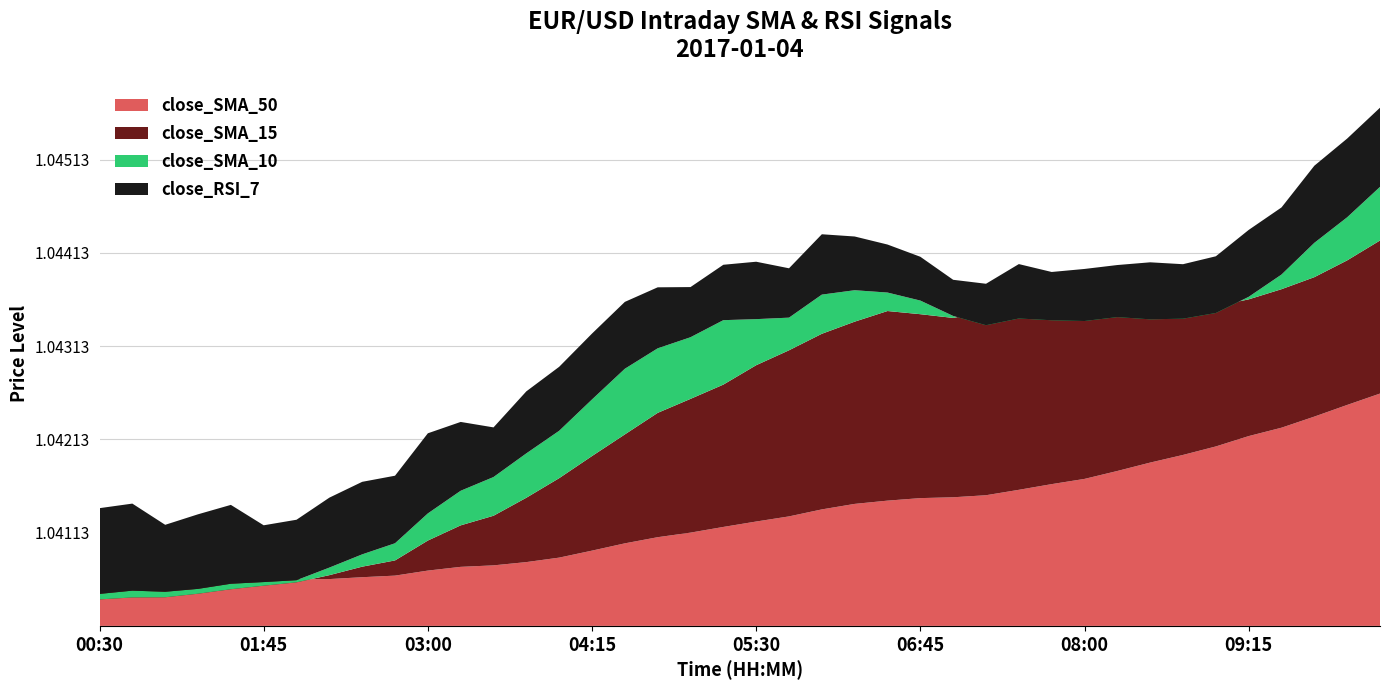

Reading left to right, list all the values displayed in this chart.

close_SMA_10: 1.0	1.0	1.0	1.0	1.0	1.0	1.0	1.0	1.0	1.0	1.0	1.0	1.0	1.0	1.0	1.0	1.0	1.0	1.0	1.0	1.0	1.0	1.0	1.0	1.0	1.0	1.0	1.0	1.0	1.0	1.0	1.0	1.0	1.0	1.0	1.0	1.0	1.0	1.0	1.0
close_SMA_15: 1.0	1.0	1.0	1.0	1.0	1.0	1.0	1.0	1.0	1.0	1.0	1.0	1.0	1.0	1.0	1.0	1.0	1.0	1.0	1.0	1.0	1.0	1.0	1.0	1.0	1.0	1.0	1.0	1.0	1.0	1.0	1.0	1.0	1.0	1.0	1.0	1.0	1.0	1.0	1.0
close_SMA_50: 1.0	1.0	1.0	1.0	1.0	1.0	1.0	1.0	1.0	1.0	1.0	1.0	1.0	1.0	1.0	1.0	1.0	1.0	1.0	1.0	1.0	1.0	1.0	1.0	1.0	1.0	1.0	1.0	1.0	1.0	1.0	1.0	1.0	1.0	1.0	1.0	1.0	1.0	1.0	1.0
close_RSI_7: 91.9	93.3	71.8	80.0	84.6	60.9	64.8	75.0	77.8	72.4	85.9	73.8	53.2	66.5	68.6	70.6	71.7	65.4	53.8	59.4	61.6	52.9	64.7	57.6	51.5	47.0	38.8	44.4	58.3	51.8	55.8	55.8	61.1	58.4	60.8	71.7	72.0	82.7	84.4	84.9